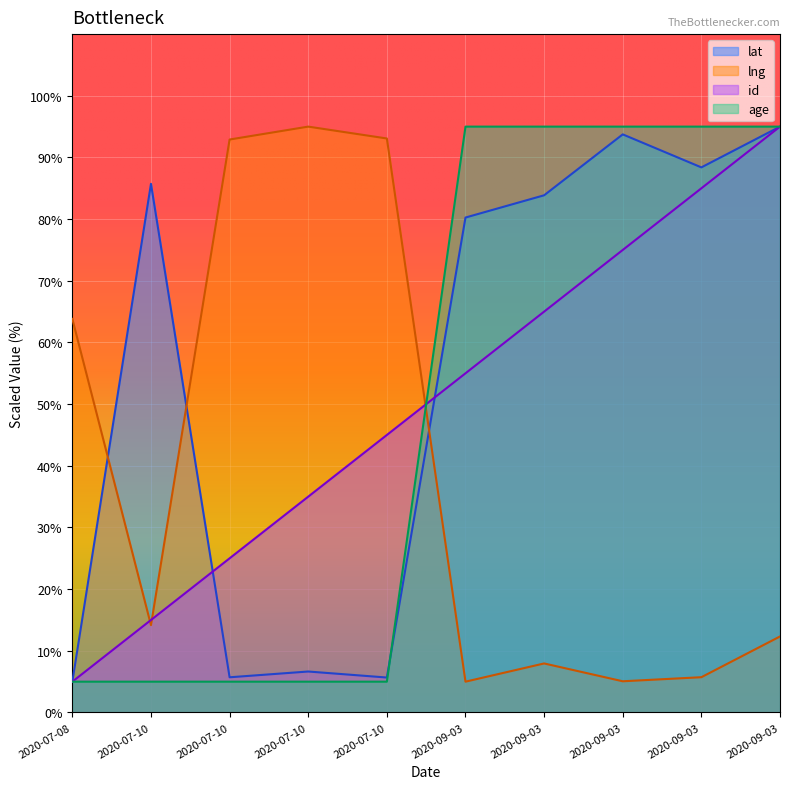

Which series ends up on top after the final intersection of lat and age?

age